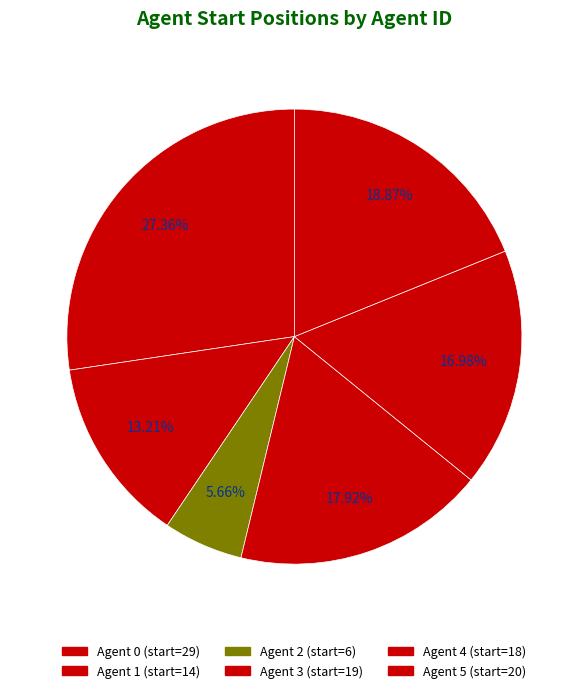

Count the number of slices in the pie.

6